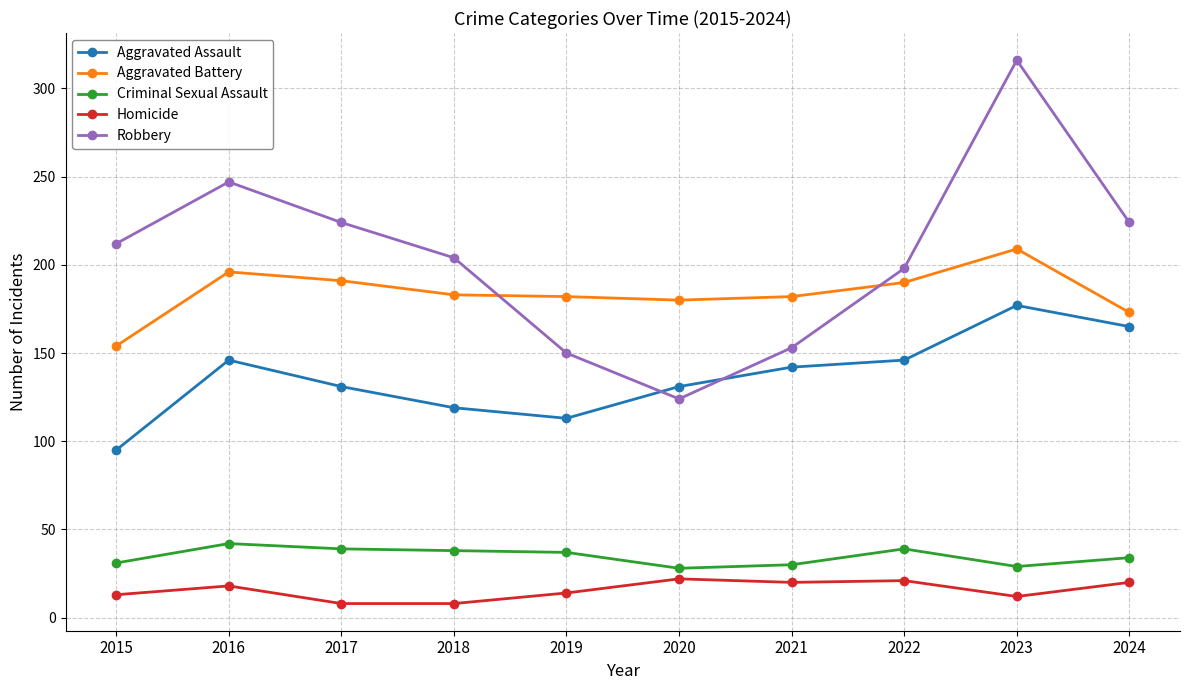

At which label does Aggravated Assault first exceed 142?

2016